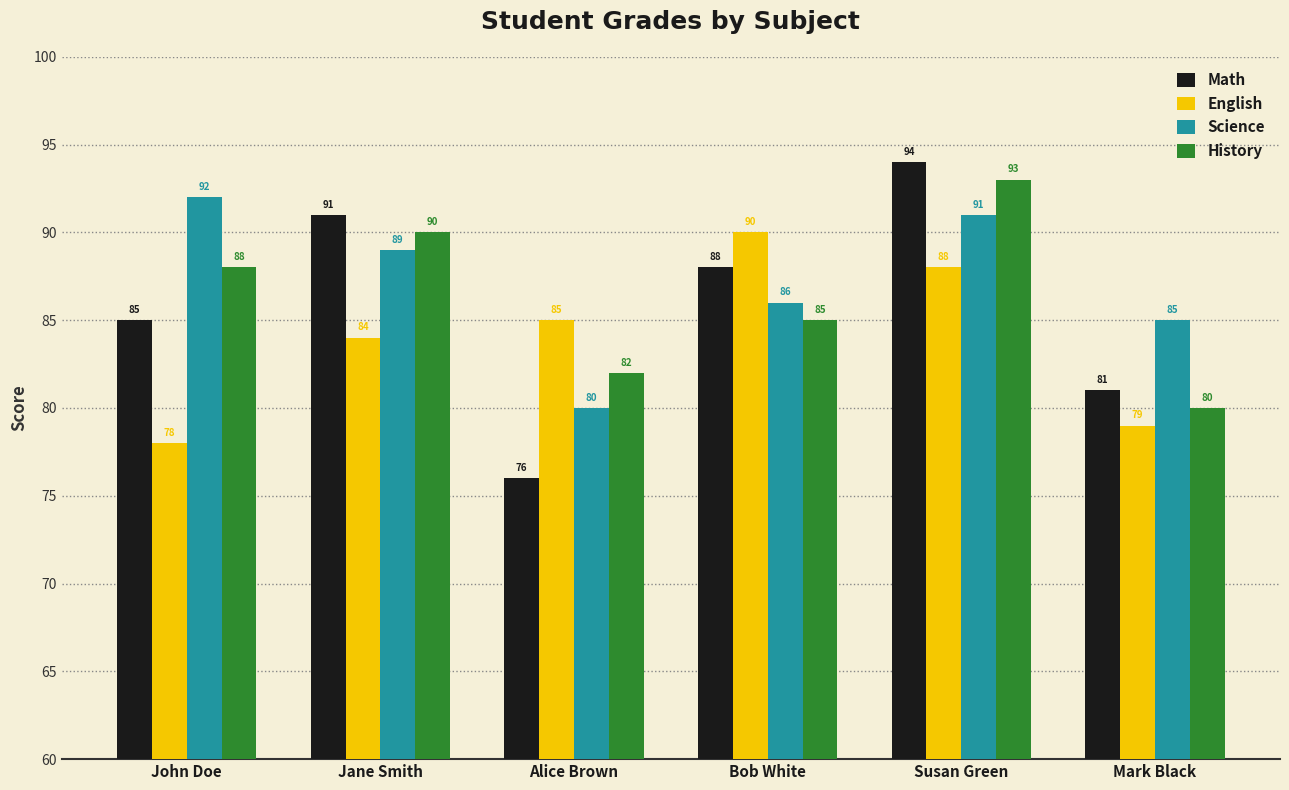

What is the difference between the highest and lowest values at Susan Green?

6